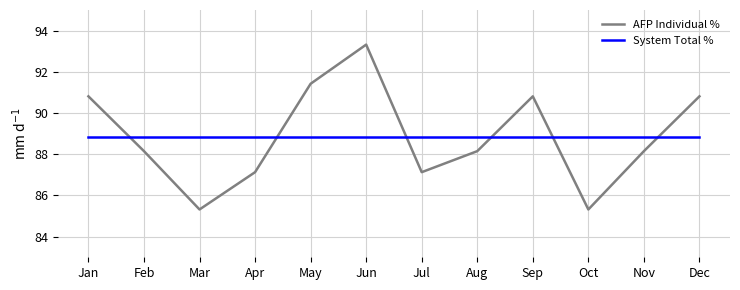

What is the approximate value of System Total % at Dec?

88.9